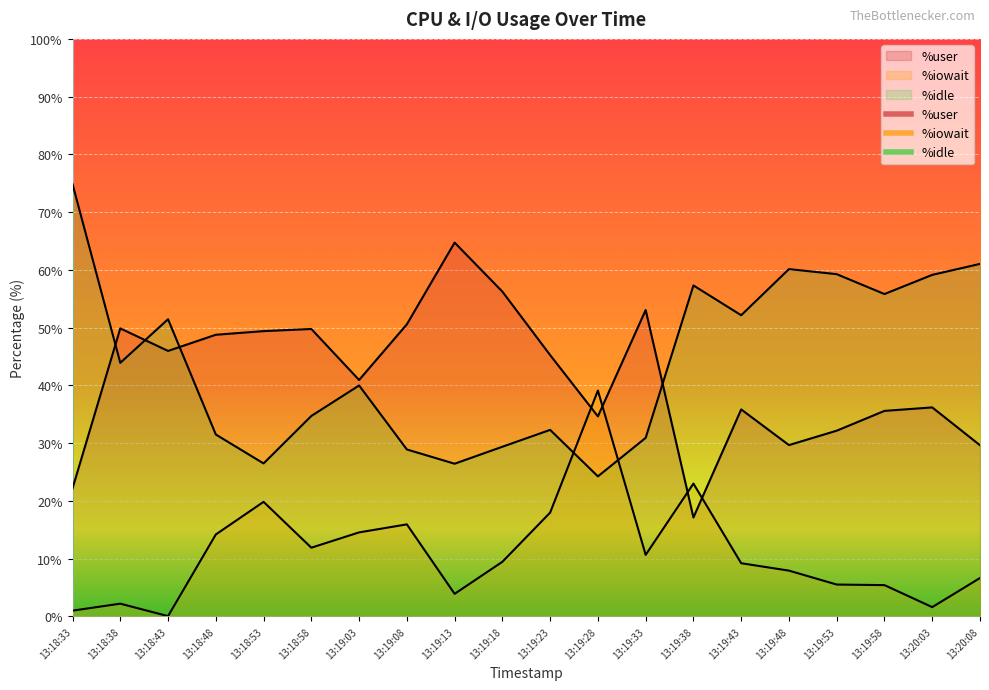

Reading left to right, list all the values displayed in this chart.

%user: 22.2	49.9	46.0	48.8	49.4	49.8	40.9	50.6	64.7	56.2	45.2	34.6	53.1	17.1	35.8	29.7	32.2	35.6	36.2	29.6
%iowait: 1.0	2.2	0.1	14.2	19.8	11.9	14.6	15.9	3.9	9.5	18.0	39.1	10.7	23.0	9.2	7.9	5.5	5.4	1.6	6.7
%idle: 74.9	43.9	51.5	31.5	26.5	34.7	40.0	28.9	26.4	29.4	32.3	24.2	30.9	57.3	52.1	60.1	59.3	55.8	59.1	61.0